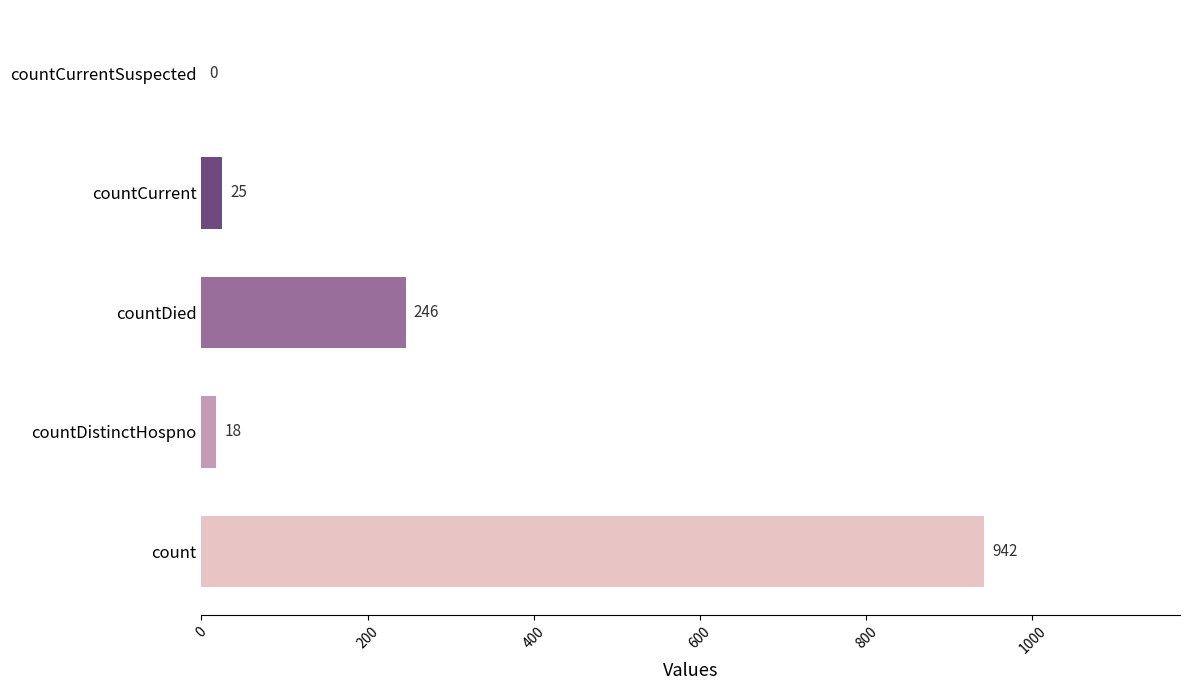

True or false: the data shows 942 at count.

True